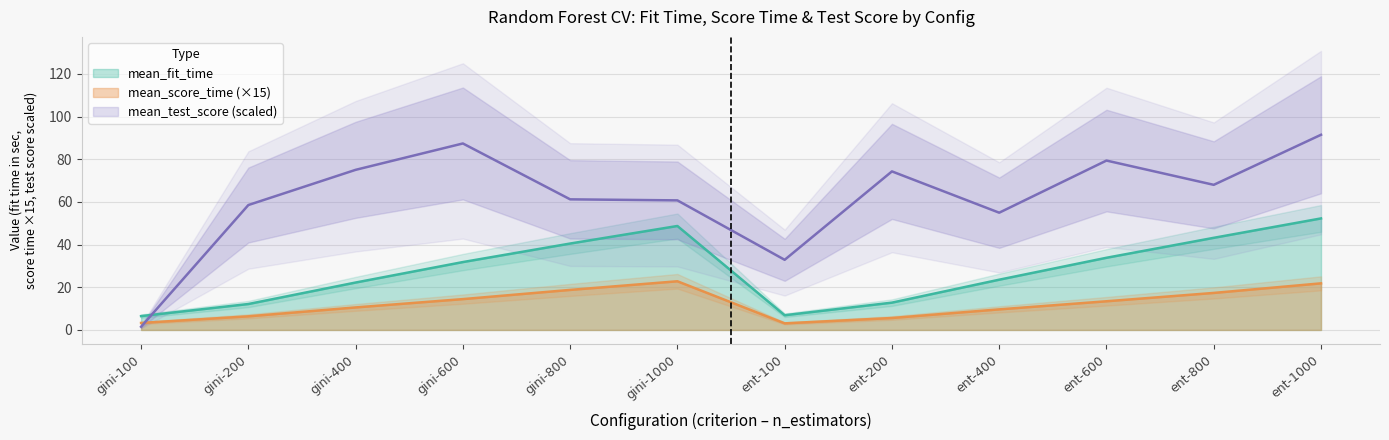

Is it true that mean_score_time (×15) equals 6.4 at gini-200?

True